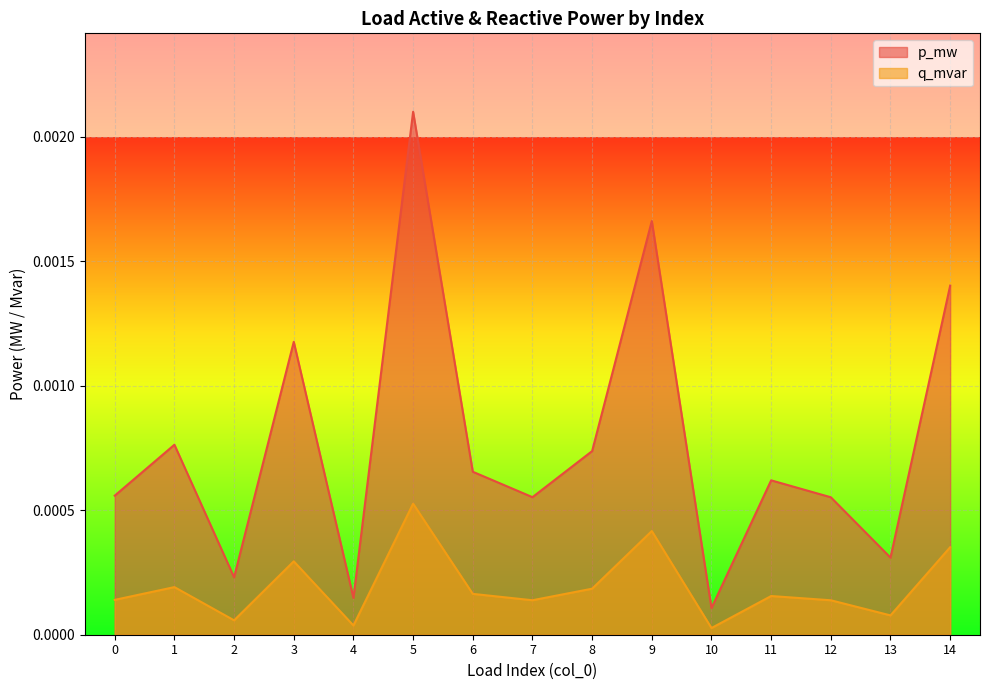

At which category does q_mvar reach its first local valley?

2